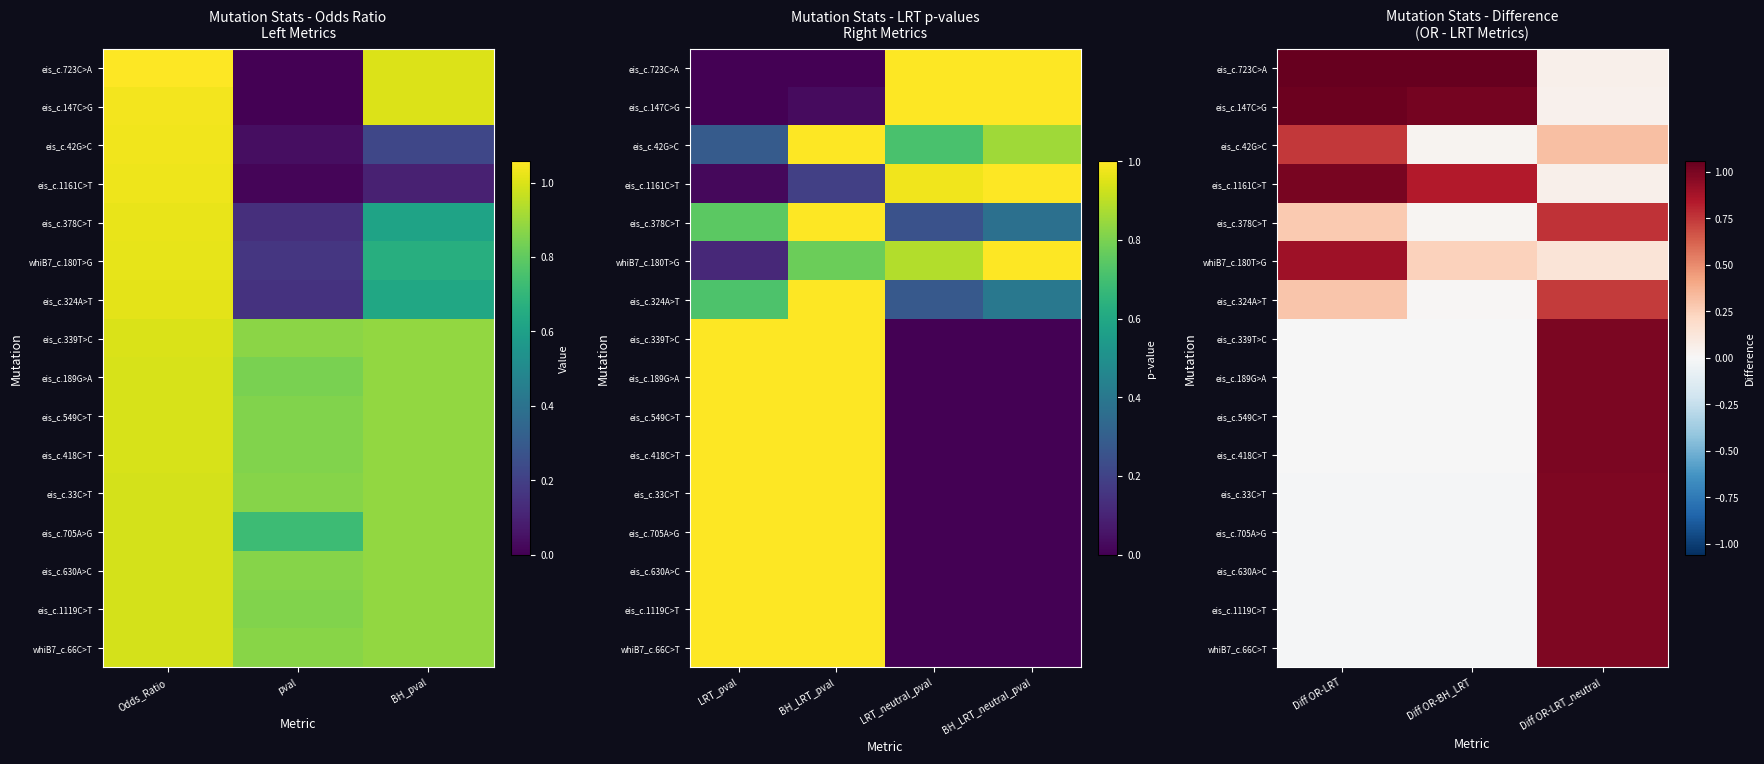

Between Odds_Ratio and BH_pval, which is larger?

Odds_Ratio